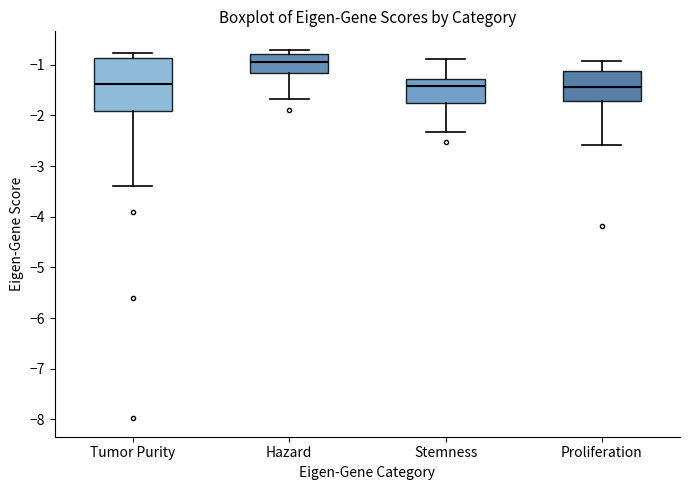

Comparing the boxes themselves (not the whiskers), which one is the tallest?

Tumor Purity